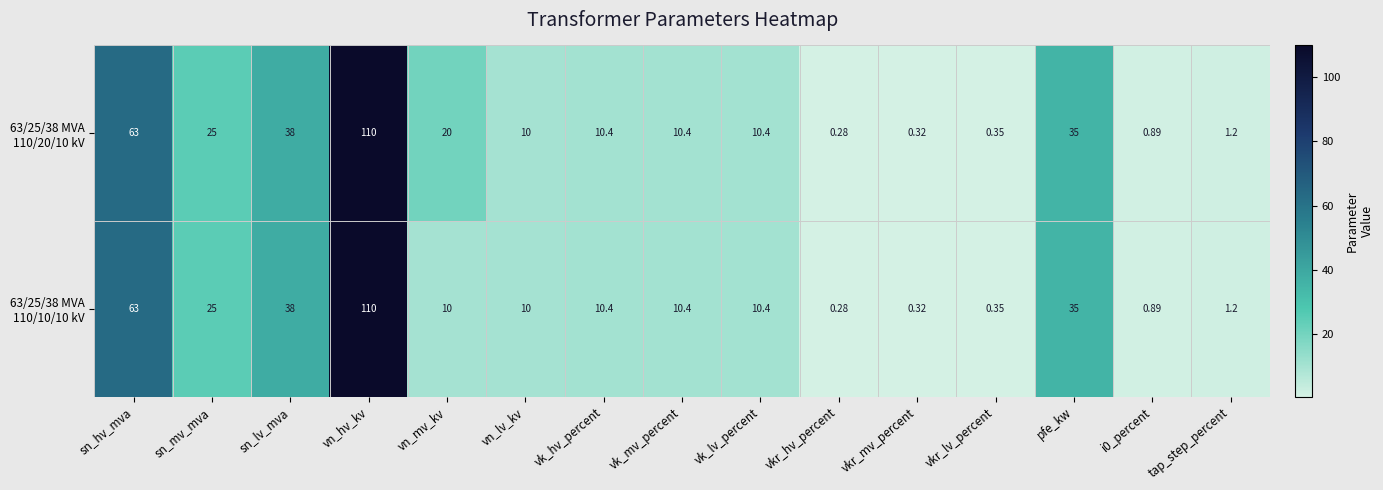

At which category is the sum across all series the highest?

vn_hv_kv